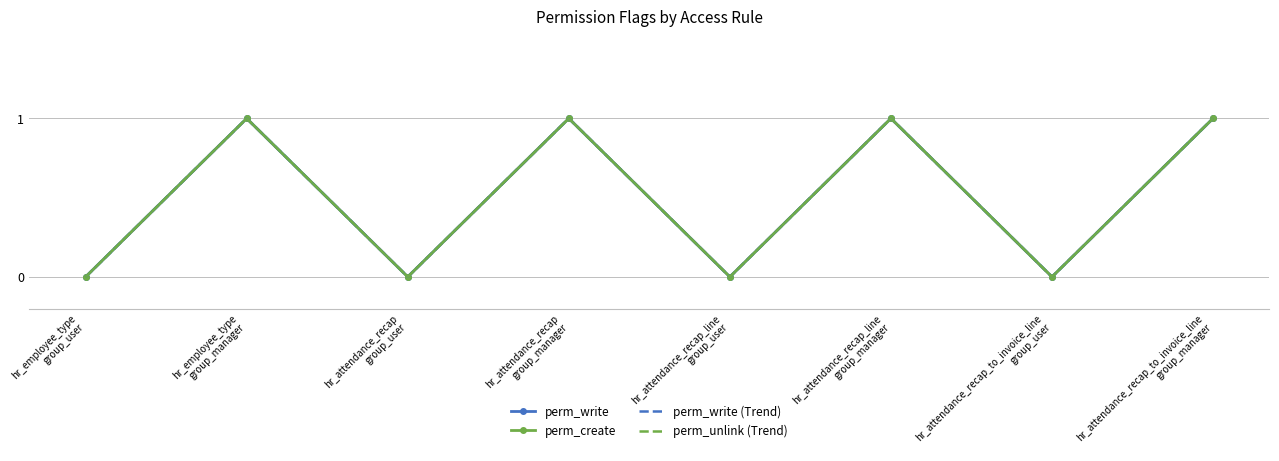

What position from the right is hr_attendance_recap_line
group_manager?

3